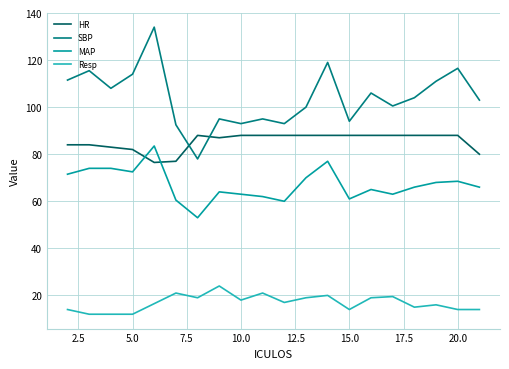

What is the smallest value displayed?

12.0